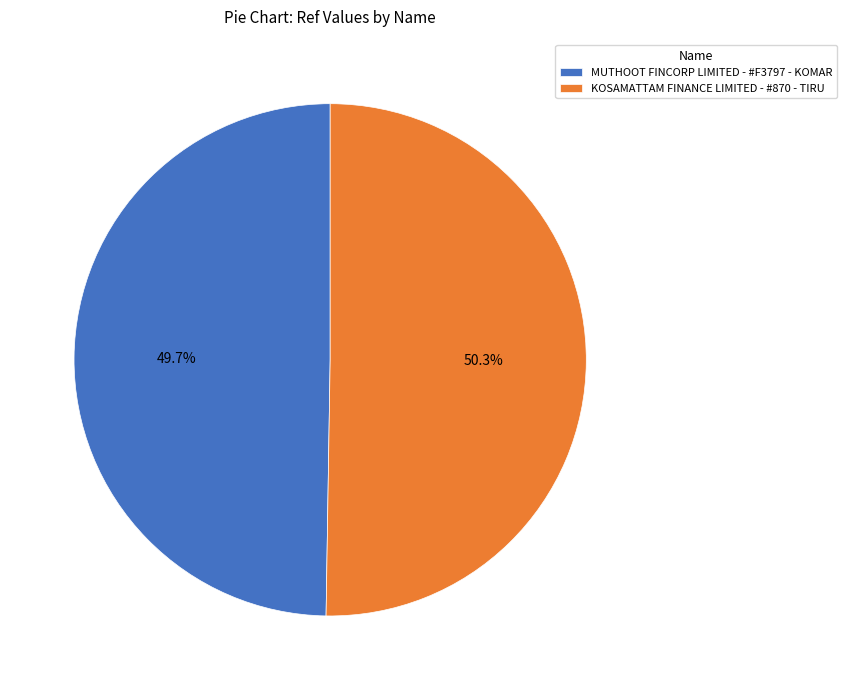

To the nearest percent, what is the difference between the KOSAMATTAM FINANCE LIMITED - #870 - TIRU and MUTHOOT FINCORP LIMITED - #F3797 - KOMAR slice percentages?

1%